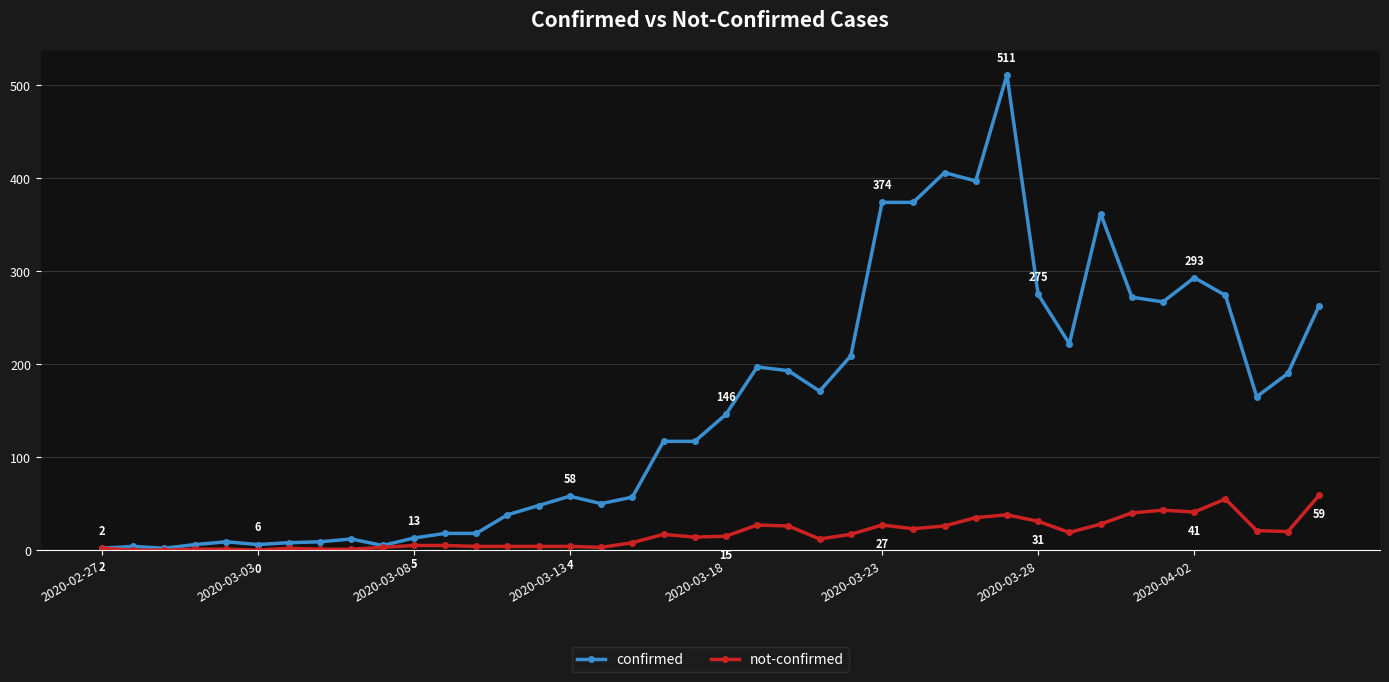

At how many categories does at least one series exceed 285?

7